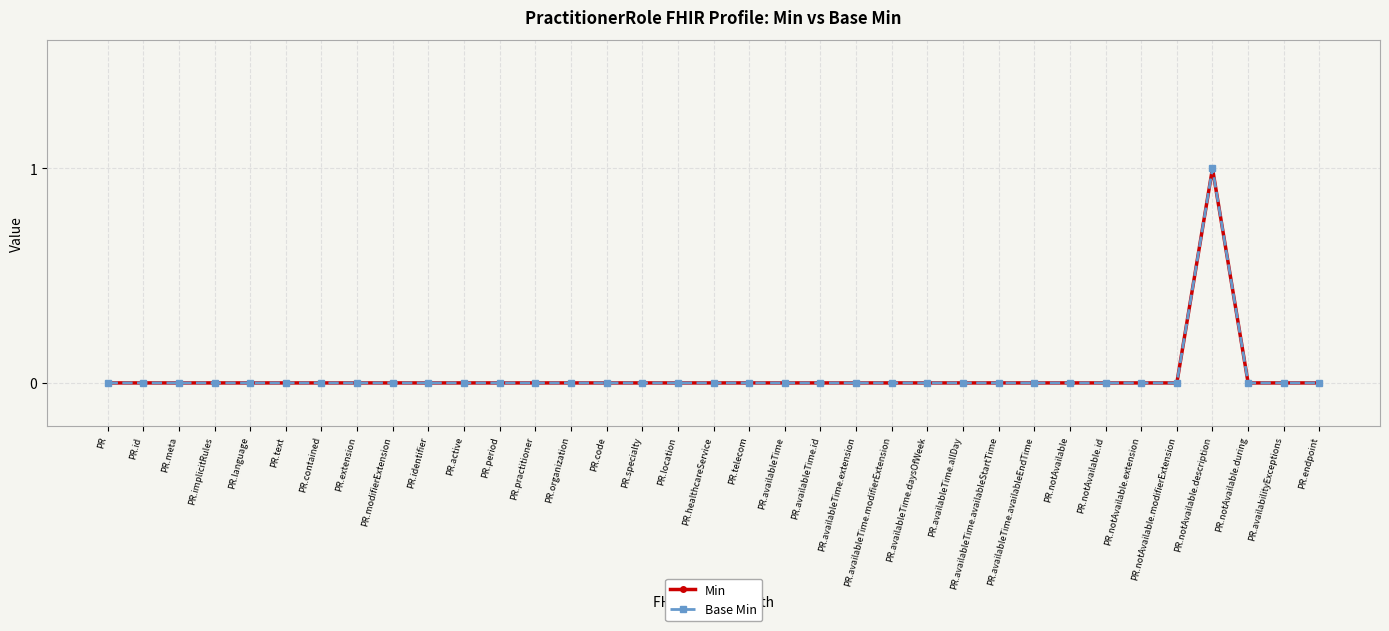

What is the label of the 4th point from the left?

PR.implicitRules